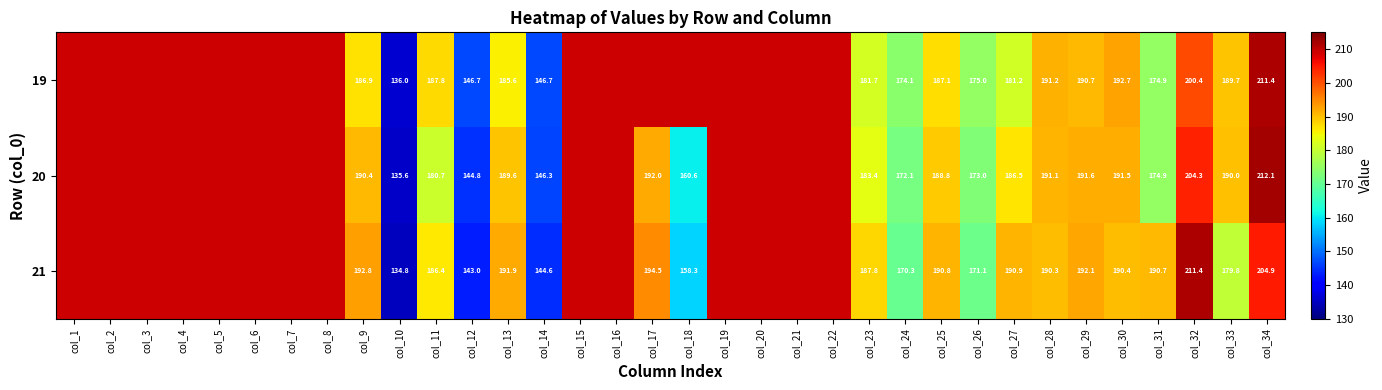

How many distinct data groups are displayed?

3